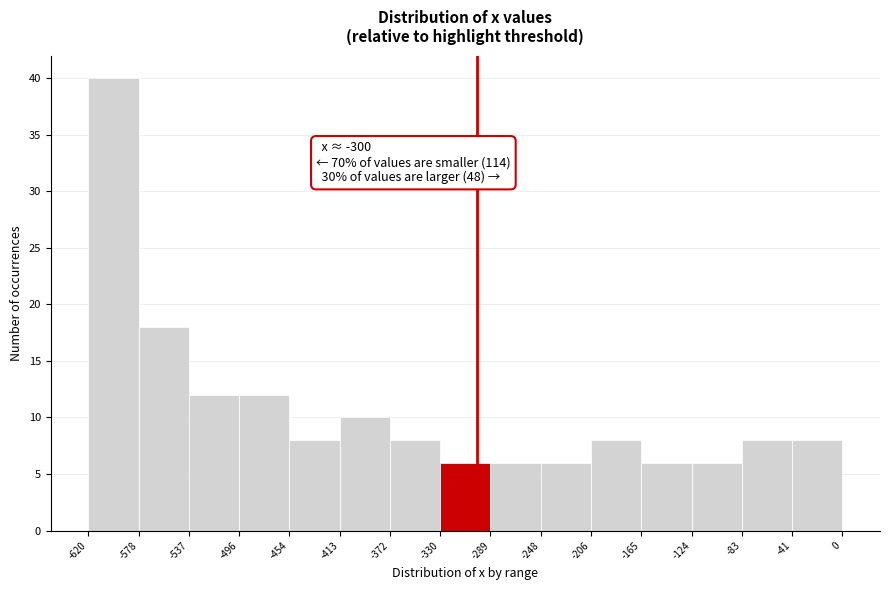

Which range on the x-axis has the tallest bar?

-620 to -578